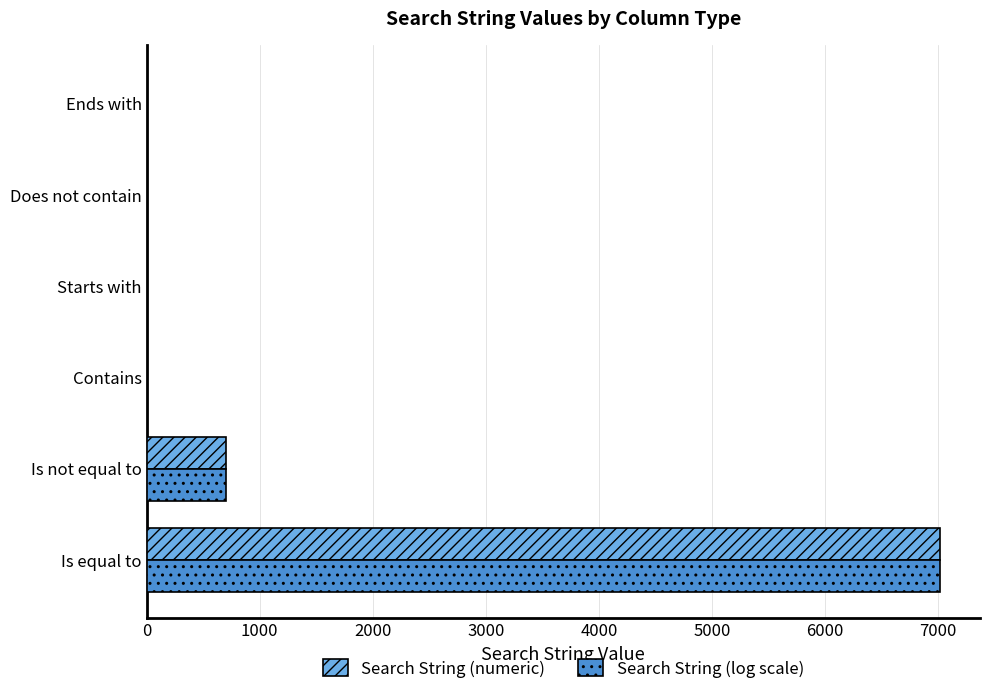

Is the value of Search String (log scale) at Is equal to greater than the value of Search String (numeric) at Contains?

Yes